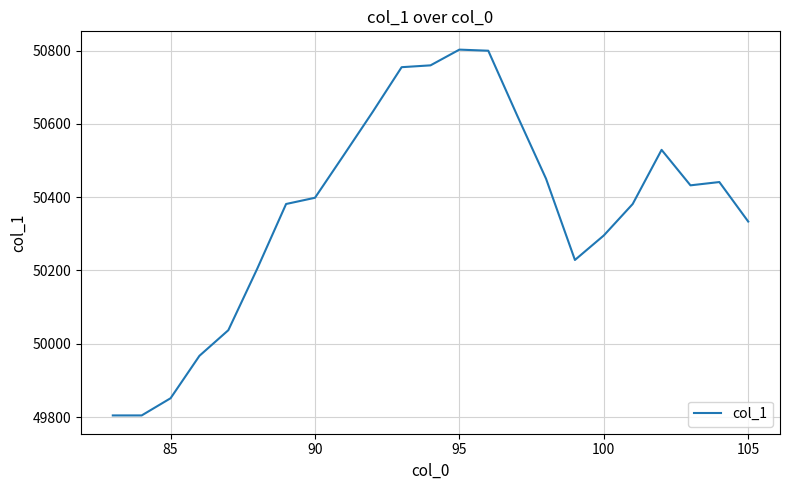

How many distinct data groups are displayed?

1